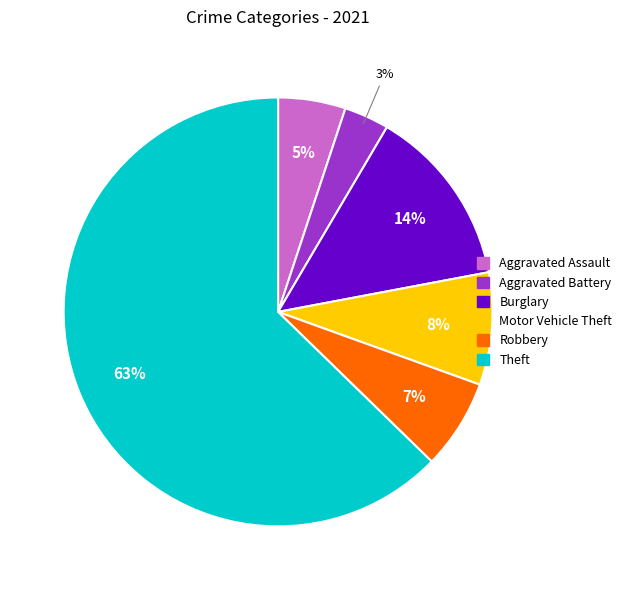

To the nearest percent, what is the average slice percentage?

17%